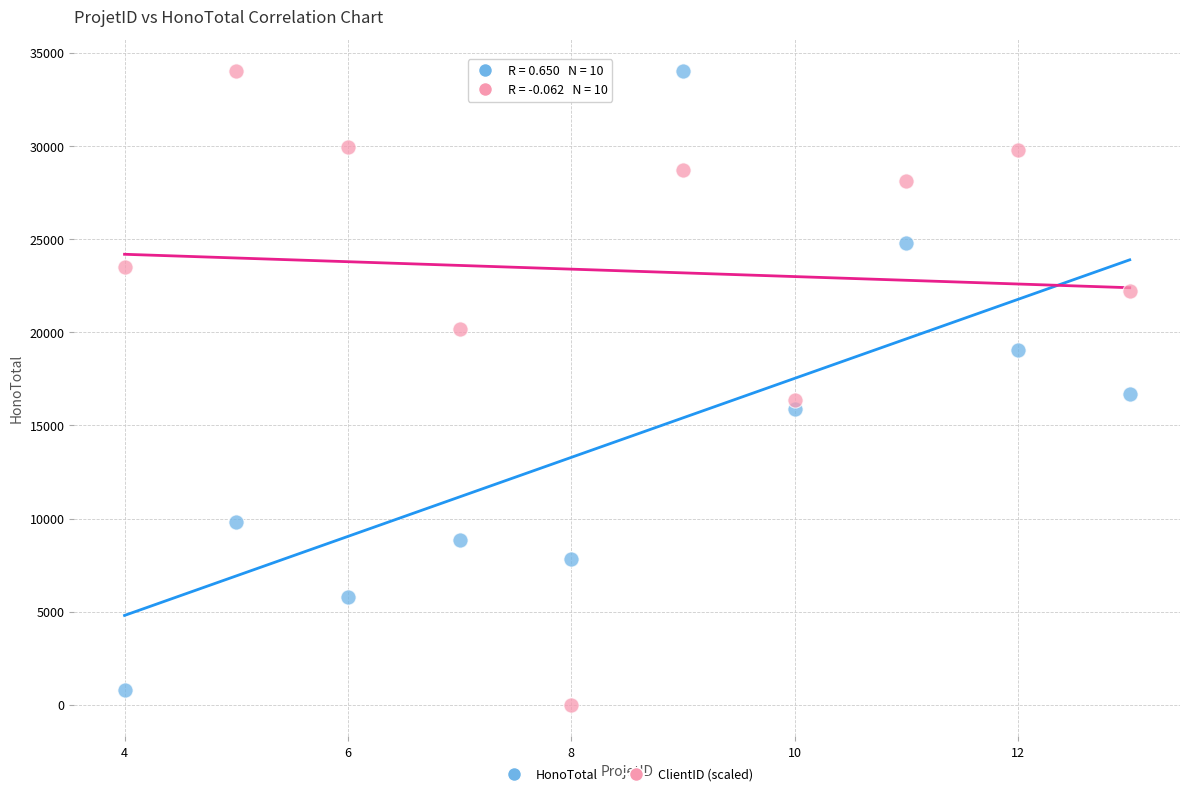

What is the X range (max minus min) for the scatter plot?

9.0